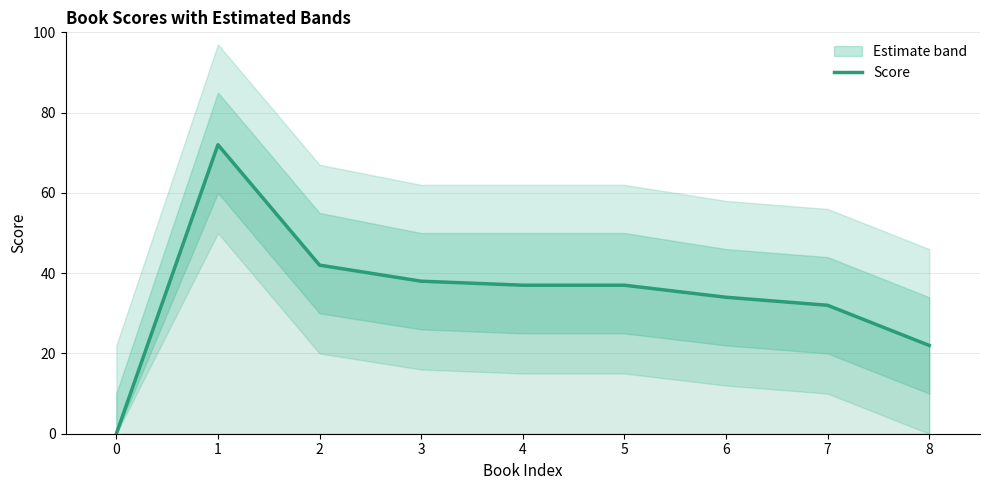

What is the difference between the values at 7 and 3?

6